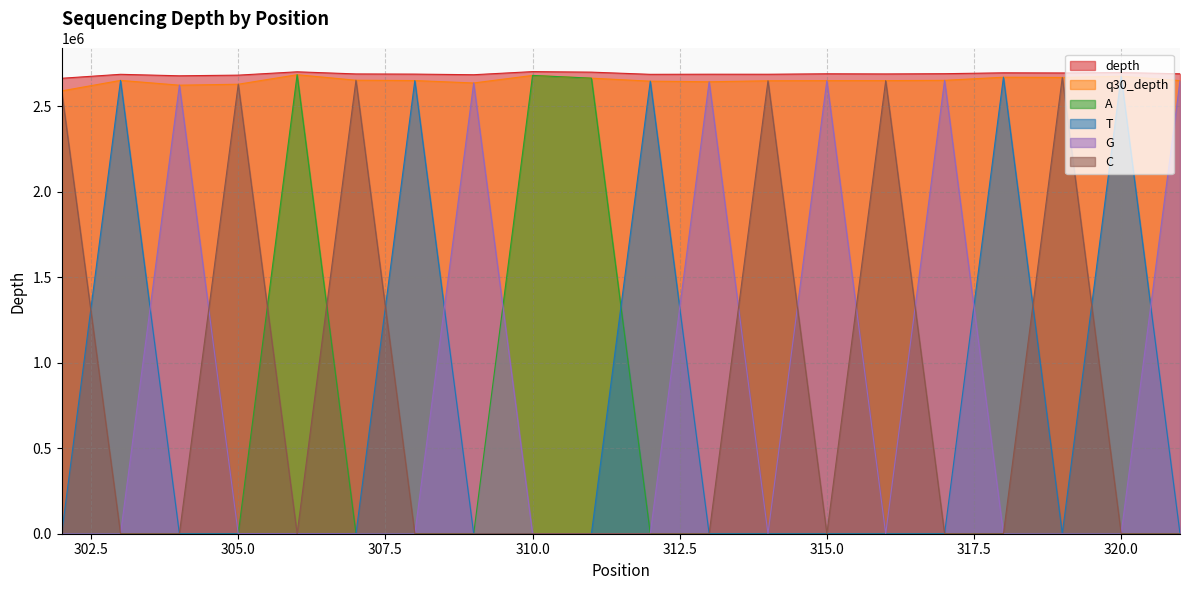

What is the sum of all depth values?

53805469